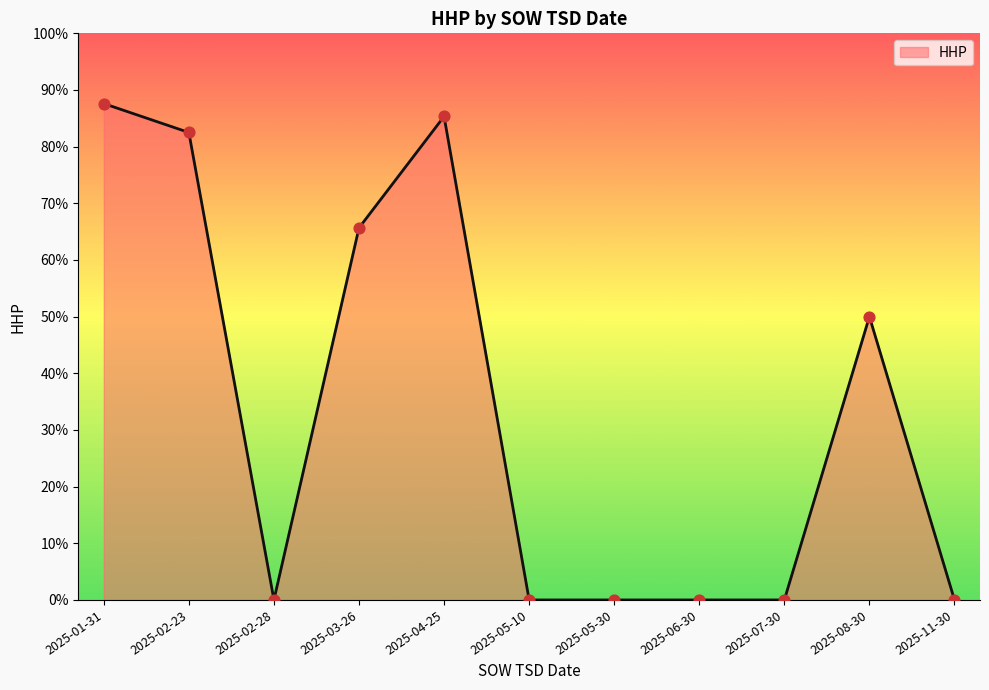

Between 2025-05-10 and 2025-03-26, which is larger?

2025-03-26